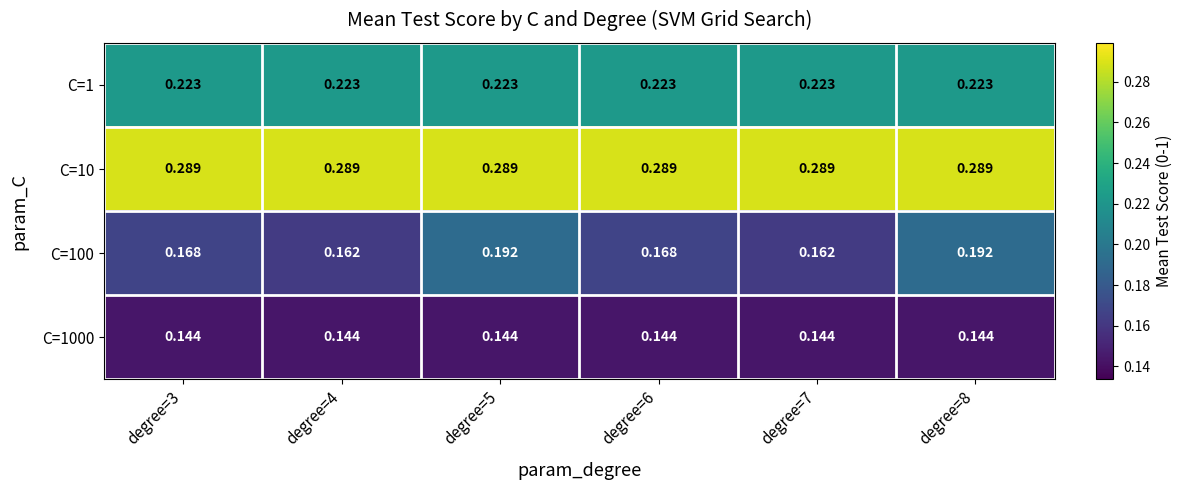

What is the total value across all series at degree=6?

0.8